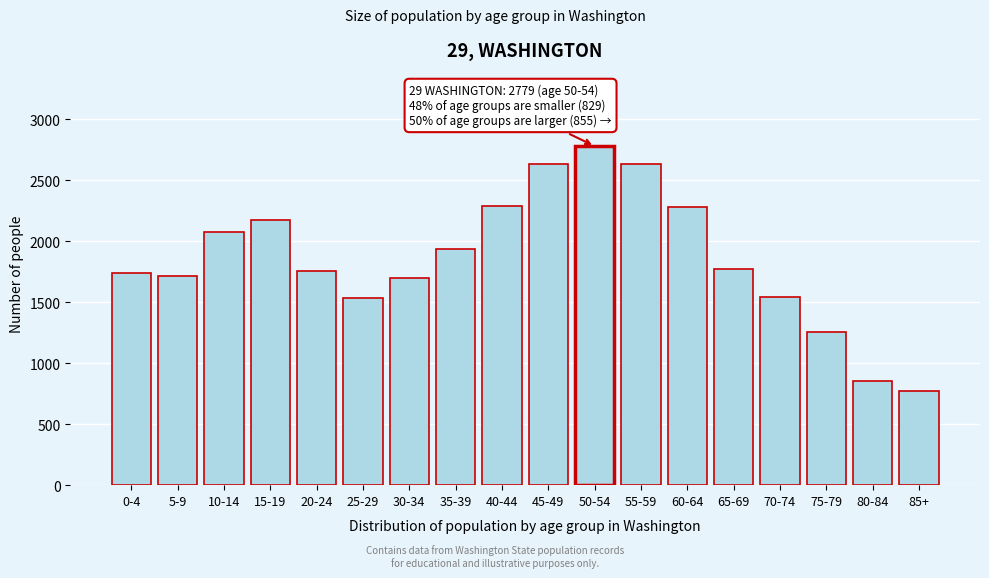

What is the change in value from 80-84 to 85+?

-81